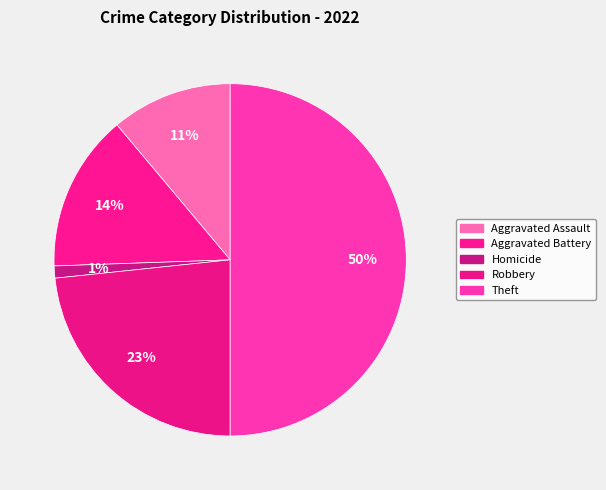

Rank the categories by value from highest to lowest.

Theft, Robbery, Aggravated Battery, Aggravated Assault, Homicide